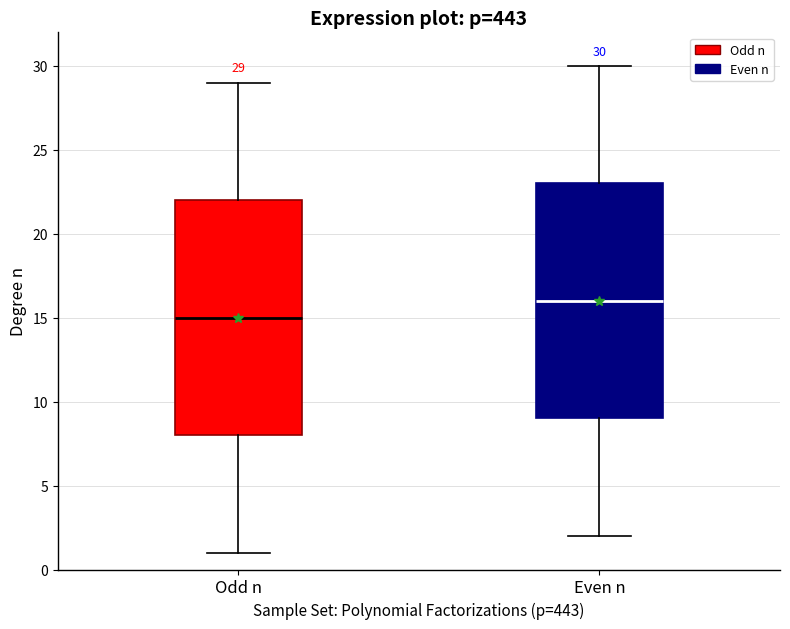

Which box has the highest median line?

Even n